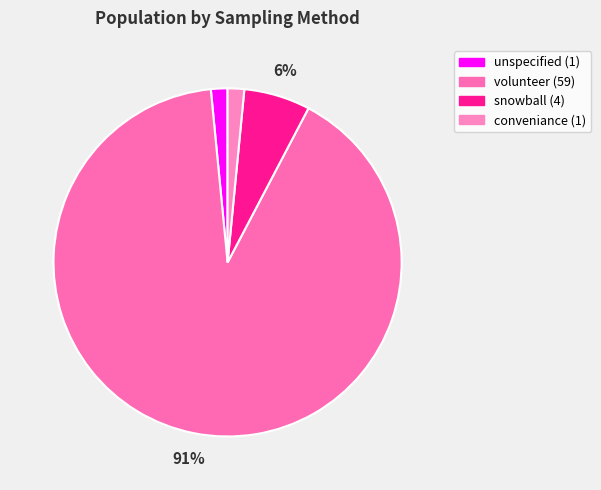

What is the majority slice?

volunteer